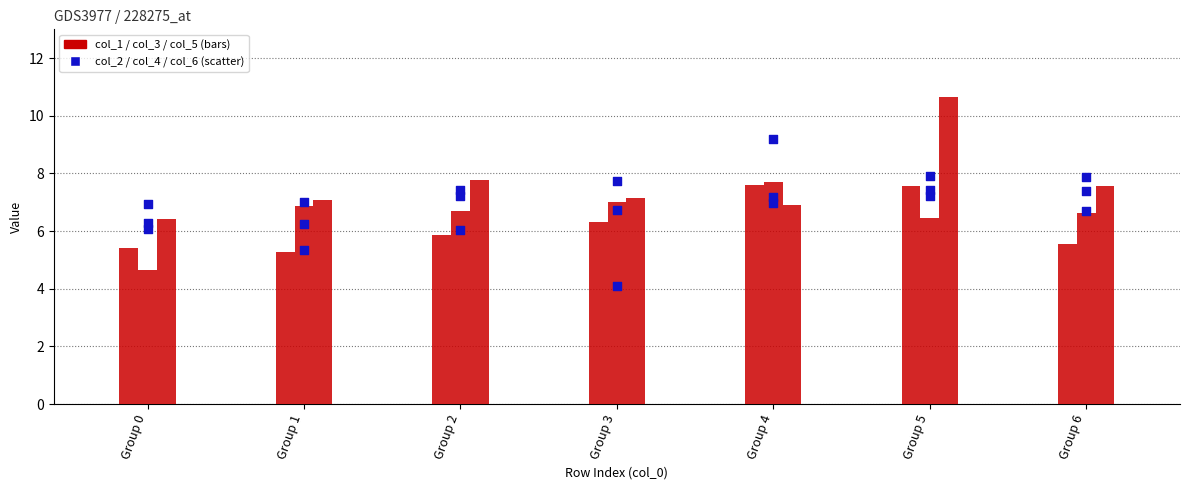

At which category is the sum across all series the highest?

Group 5